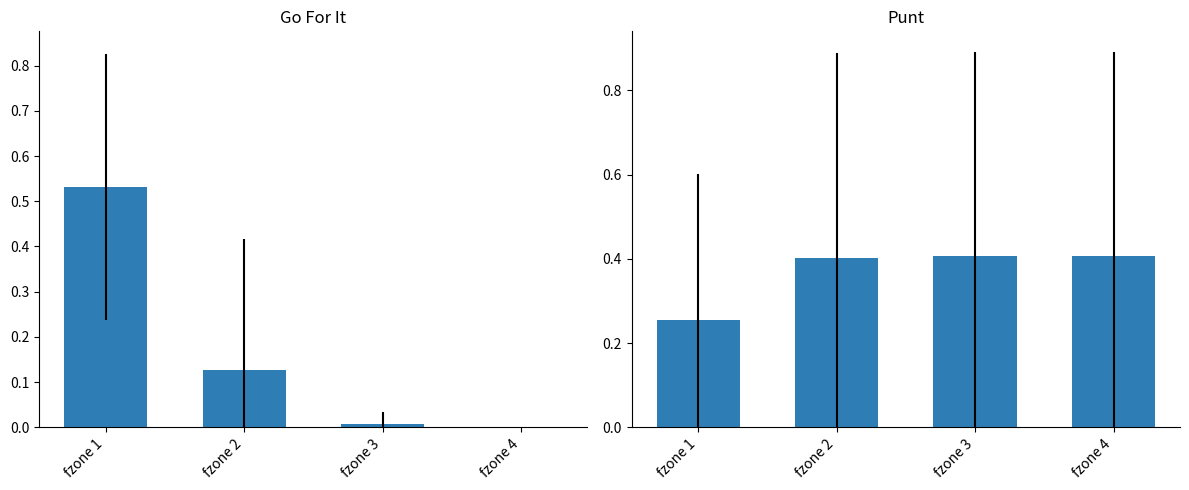

What is the difference between the second highest and second lowest values in the gofor series?

0.1